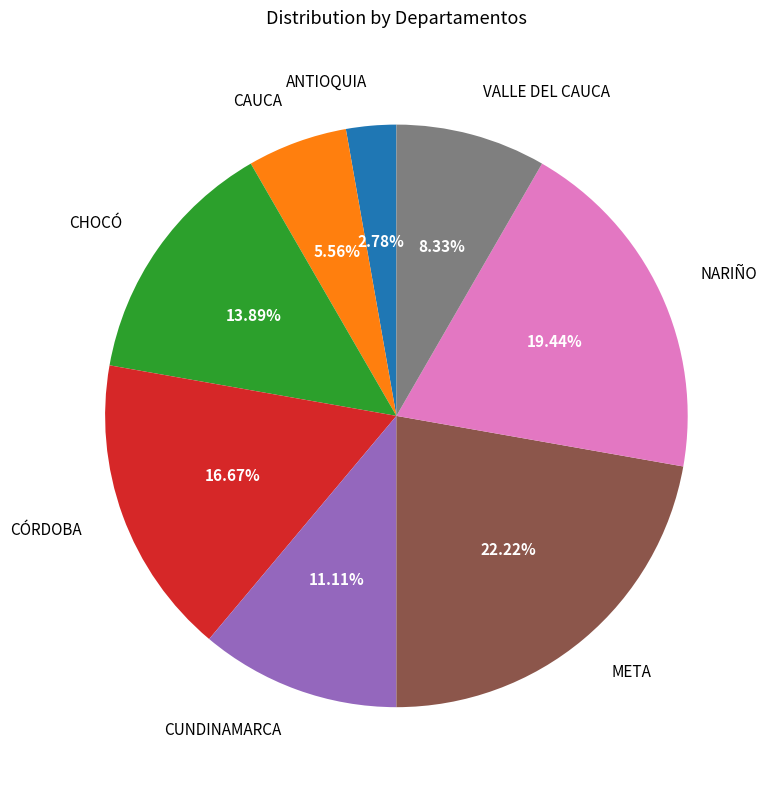

Rank the categories by value from highest to lowest.

META, NARIÑO, CÓRDOBA, CHOCÓ, CUNDINAMARCA, VALLE DEL CAUCA, CAUCA, ANTIOQUIA